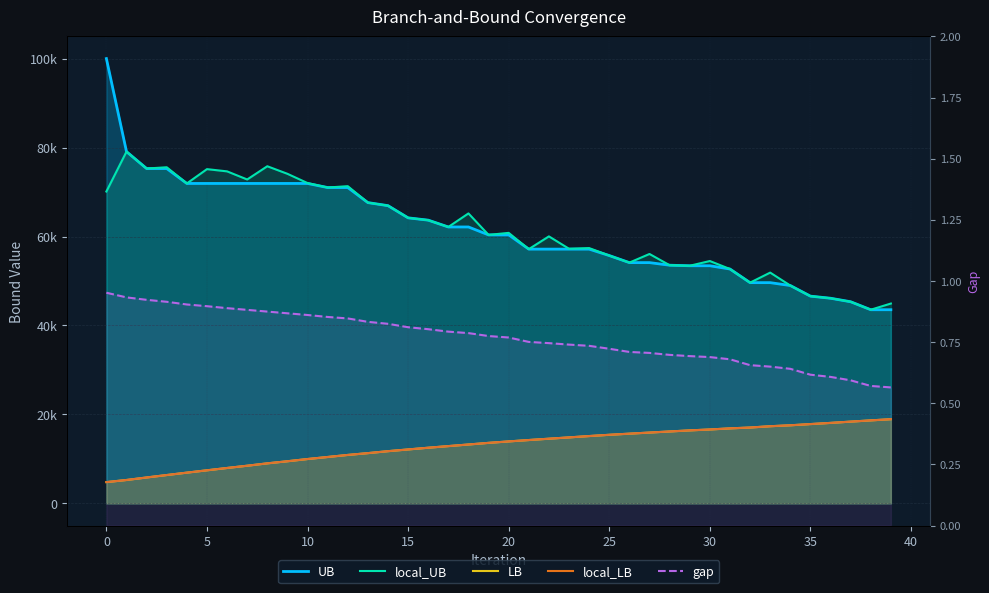

What is the label of the 26th point from the right?

14